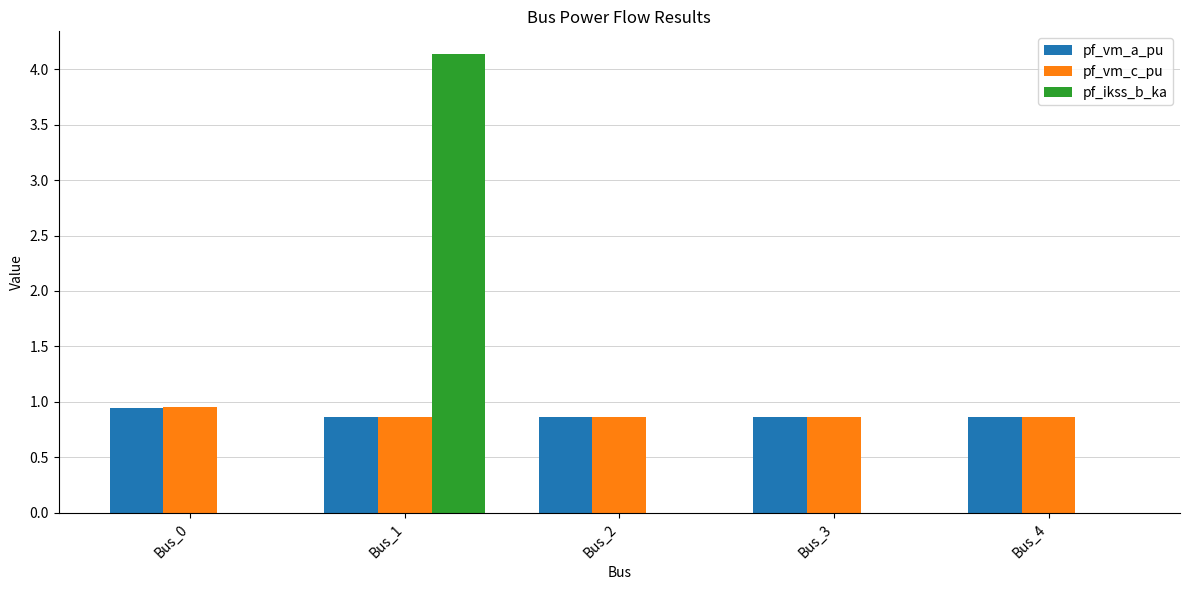

What is the highest value of the pf_ikss_b_ka series?

4.1